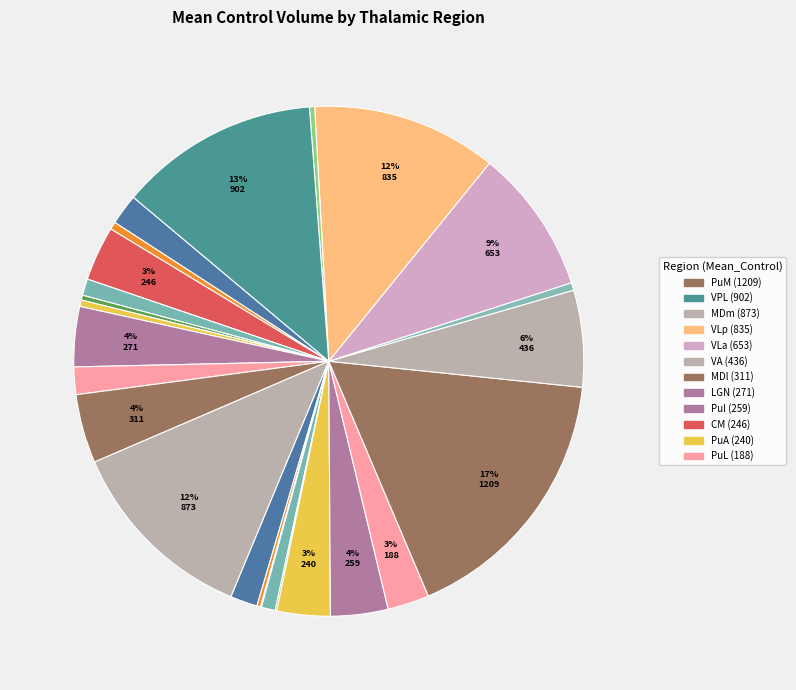

Rank the categories by value from highest to lowest.

PuM, VPL, MDm, VLp, VLa, VA, MDl, LGN, PuI, CM, PuA, PuL, AV, LP, MGN, CeM, Pf, VAmc, CL, LD, VM, L-Sg, MV(Re), Pt, Pc